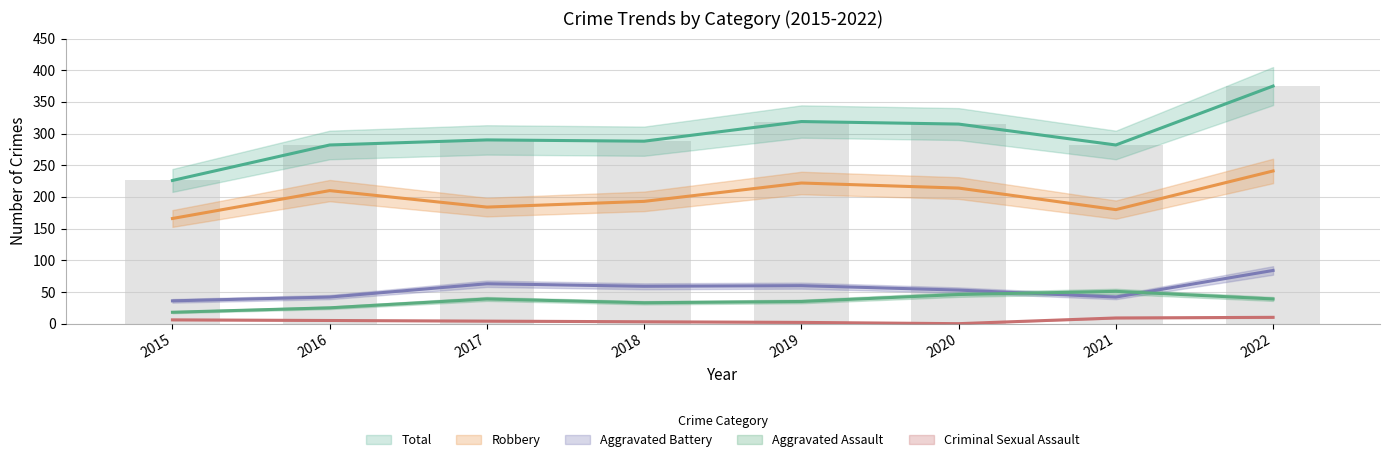

The value of Aggravated Battery at 2022 is 84. True or false?

True